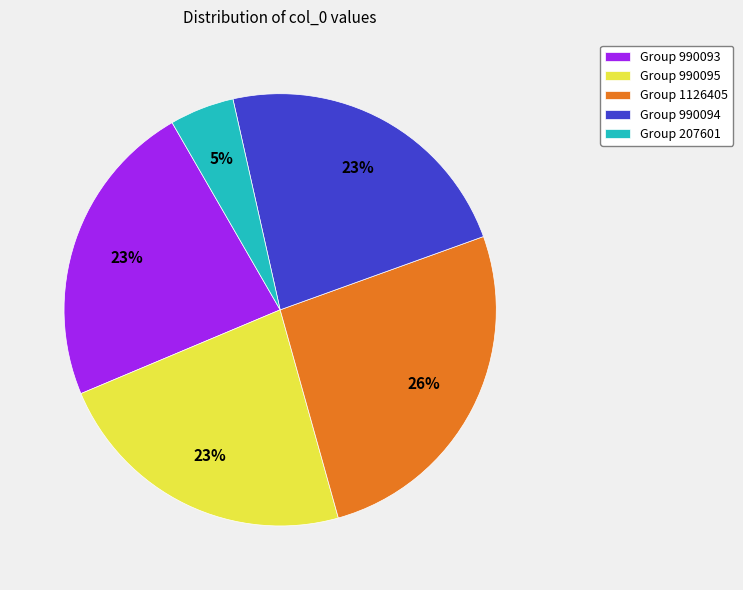

Which has a higher value, Group 990094 or Group 207601?

Group 990094